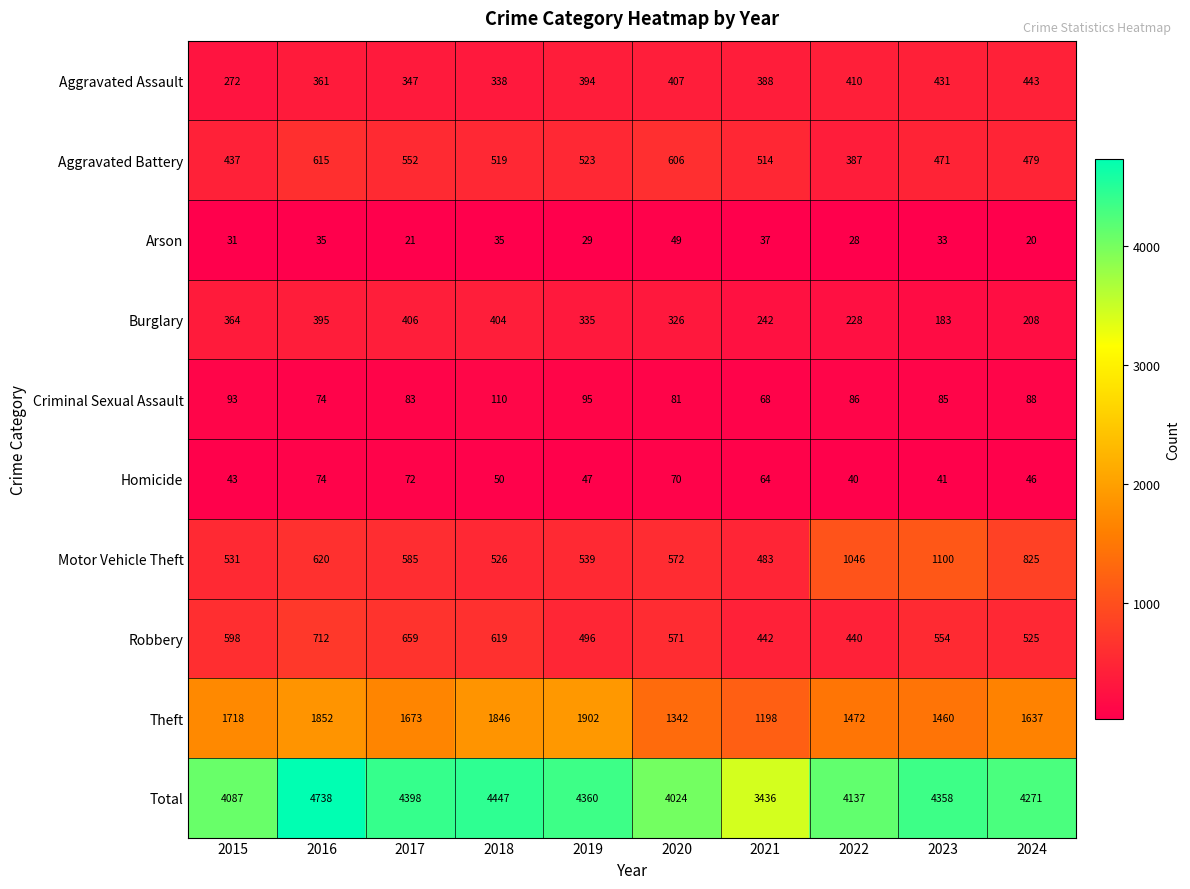

Rank the series at 2023 from highest to lowest value.

Total, Theft, Motor Vehicle Theft, Robbery, Aggravated Battery, Aggravated Assault, Burglary, Criminal Sexual Assault, Homicide, Arson